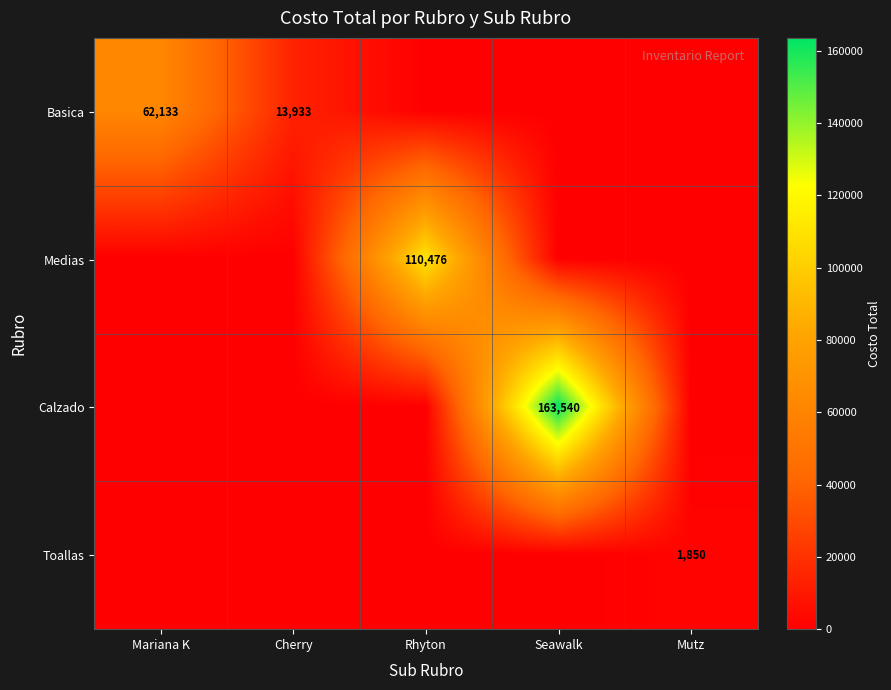

What value does the Toallas series have at Mutz?

1850.0